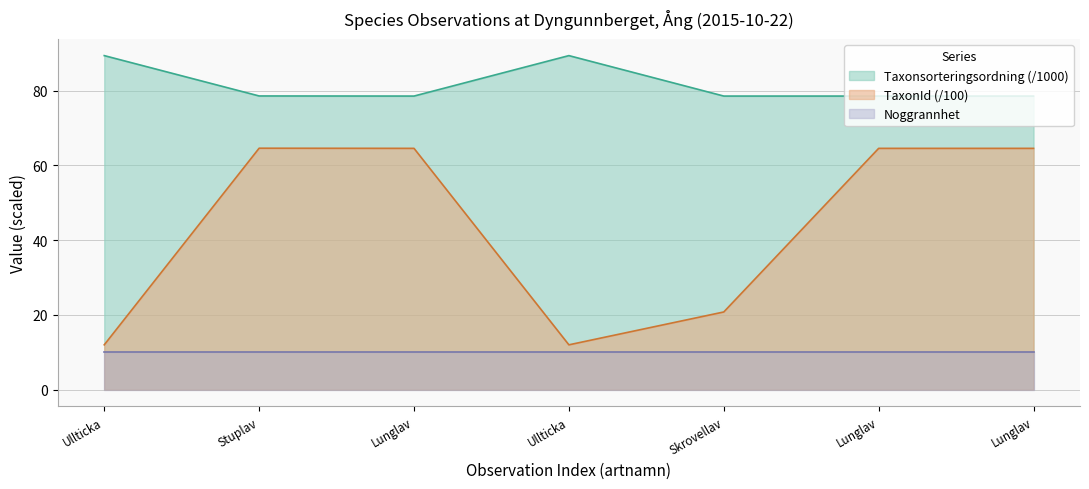

What is the difference between the TaxonId values at Lunglav and Skrovellav?

43.8